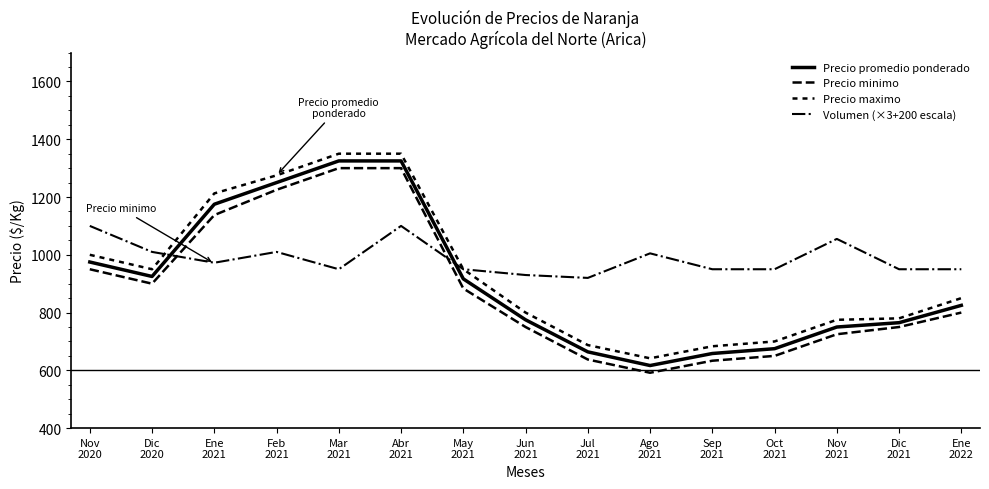

What is the total value across all series at Dic
2020?

3785.0